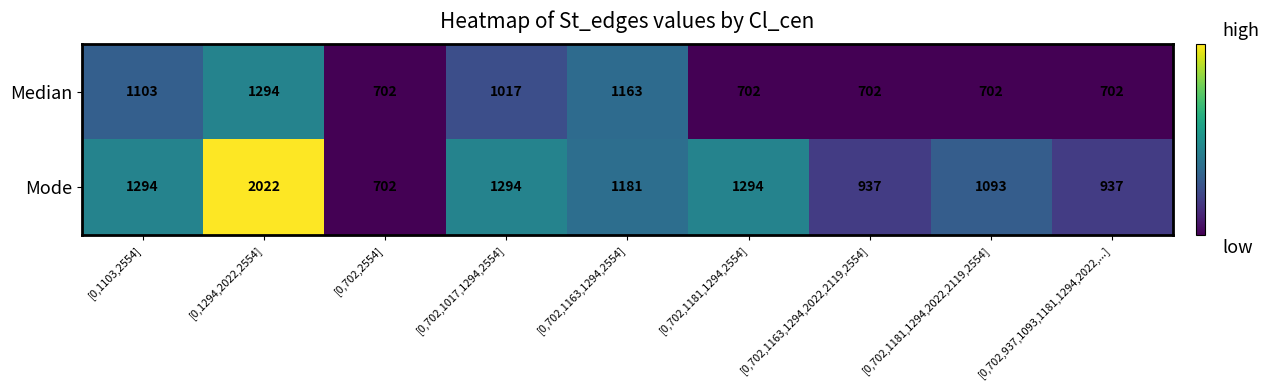

The Mode series shows 937 at [0,702,937,1093,1181,1294,2022,...]. True or false?

True